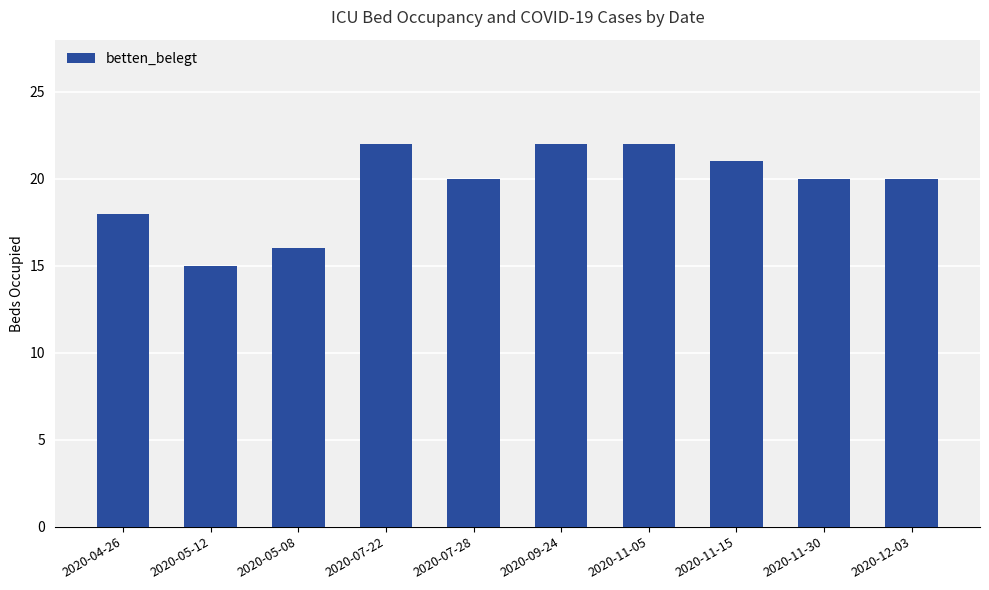

What is the label of the 6th bar from the right?

2020-07-28